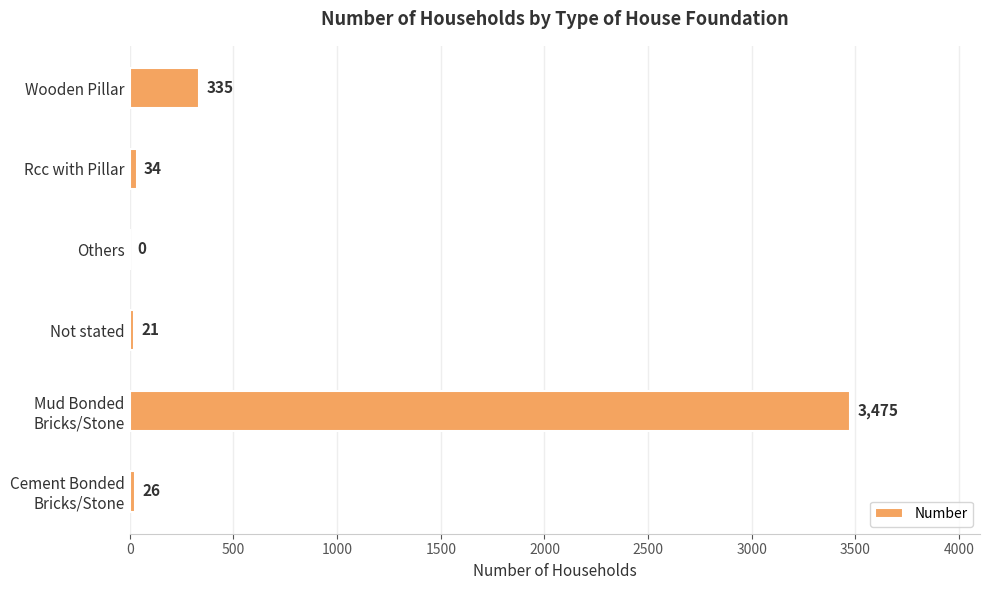

At which category does the chart reach its peak across all series?

Mud Bonded
Bricks/Stone